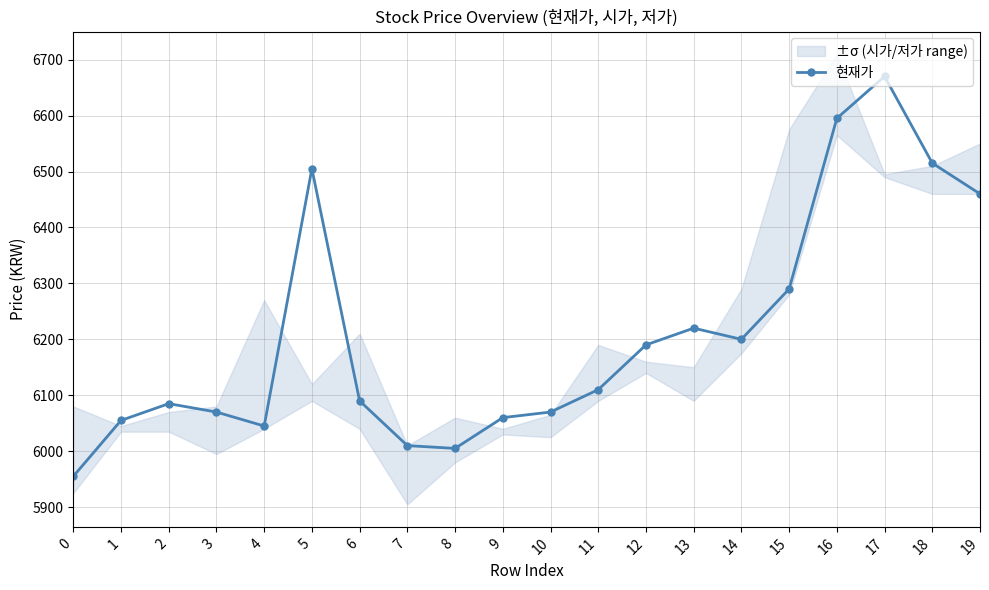

The chart shows a value of 8418 at 15. True or false?

False